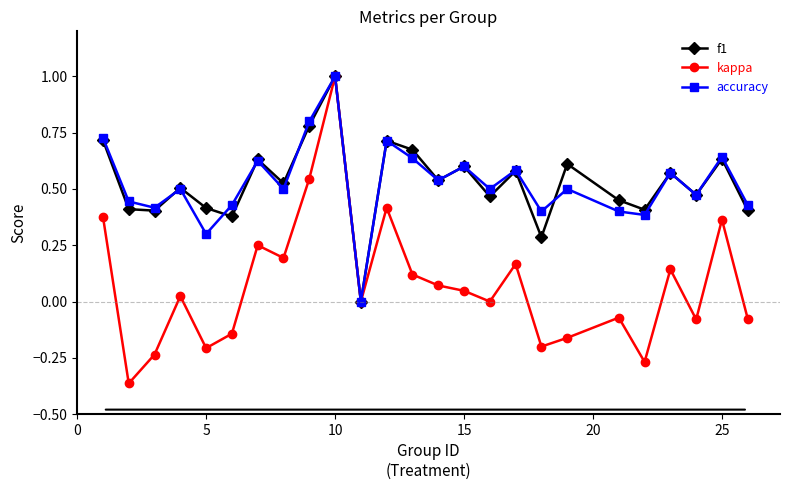

What is the maximum value for accuracy?

1.0